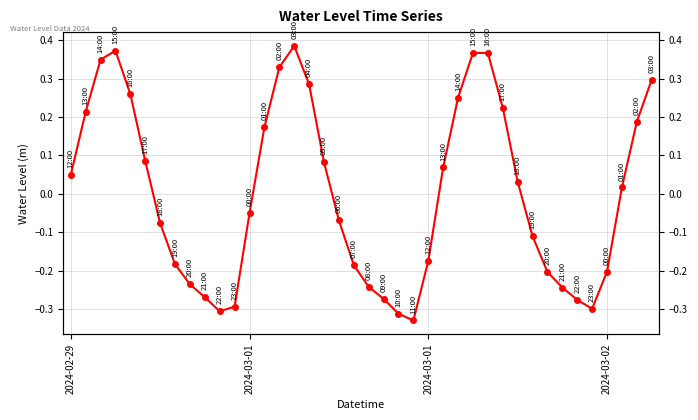

What is the greatest value displayed?

0.4